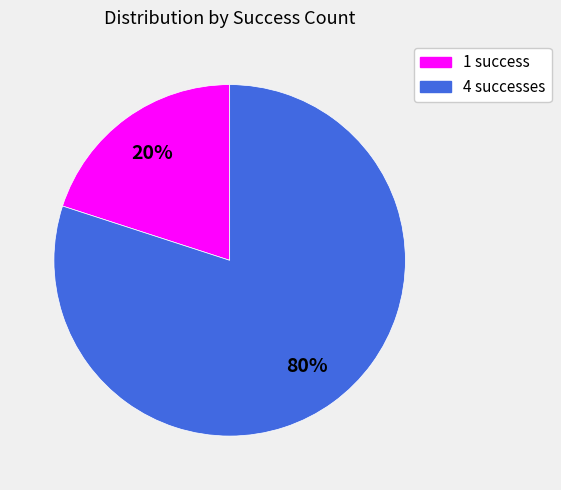

To the nearest percent, what is the difference between the largest and smallest slice percentages?

60%